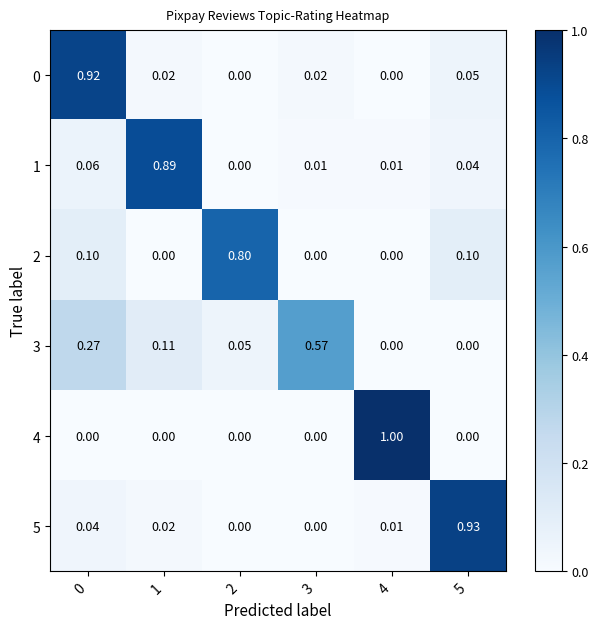

How many categories are shown in the chart?

6